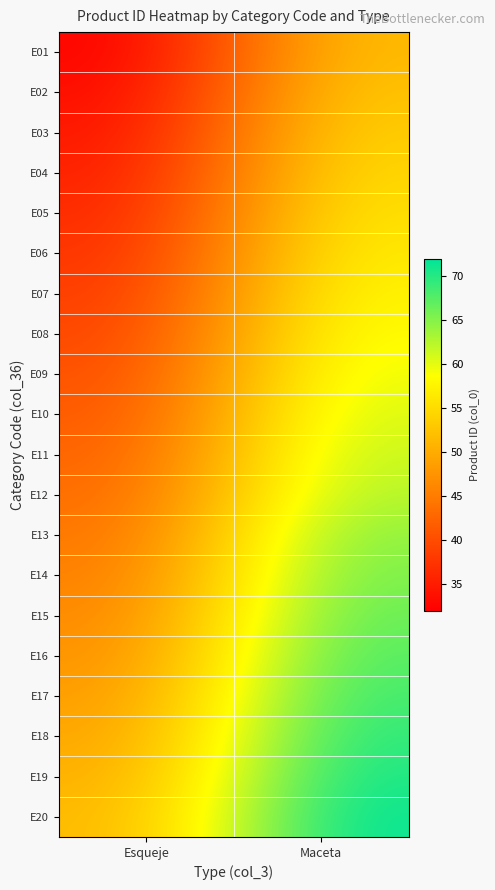

At Esqueje, list the series in order from largest to smallest.

E20, E19, E18, E17, E16, E15, E14, E13, E12, E11, E10, E09, E08, E07, E06, E05, E04, E03, E02, E01